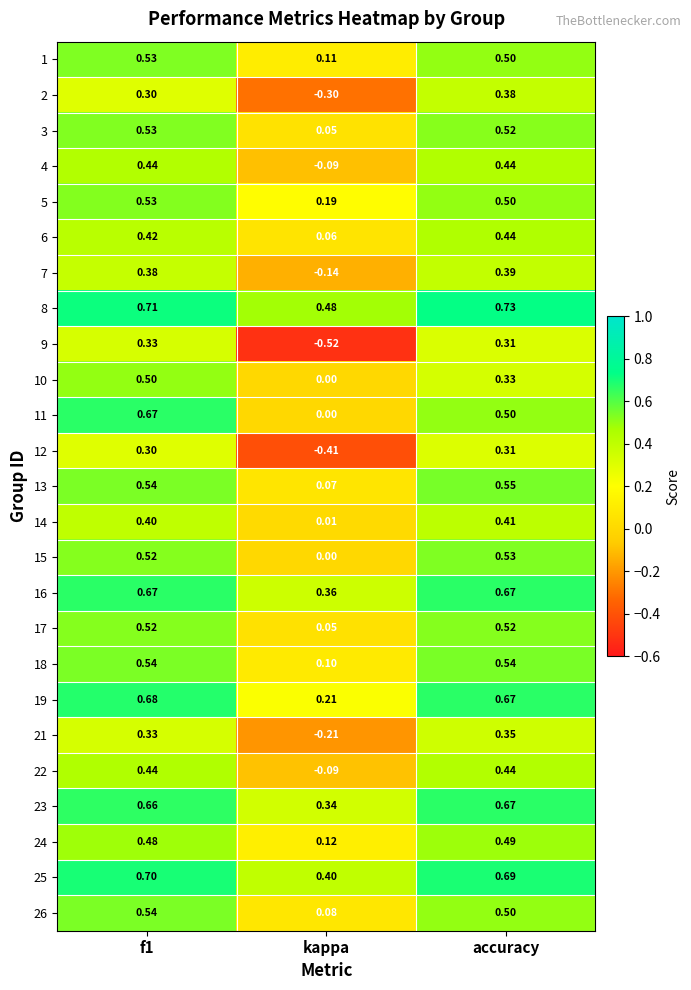

At which label does 4 reach its minimum?

kappa